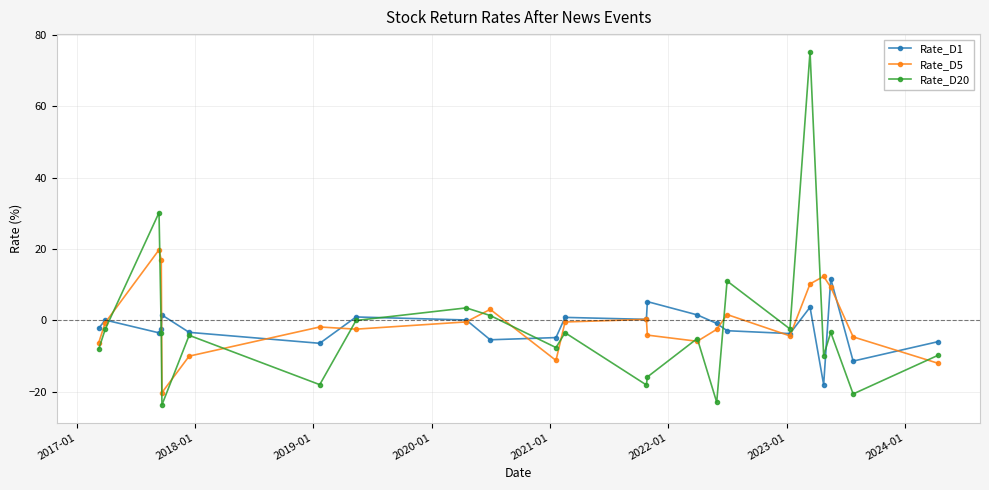

Which series has the widest spread of values?

Rate_D20